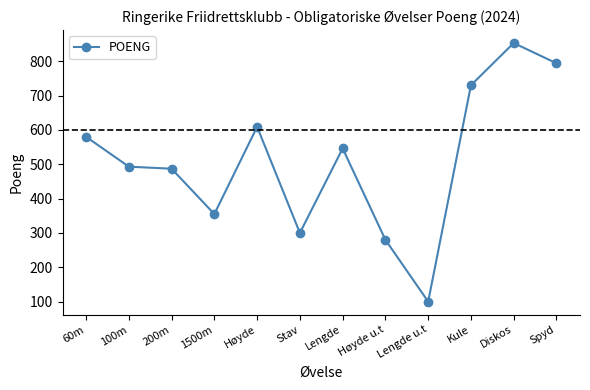

What is the smallest value displayed?

100